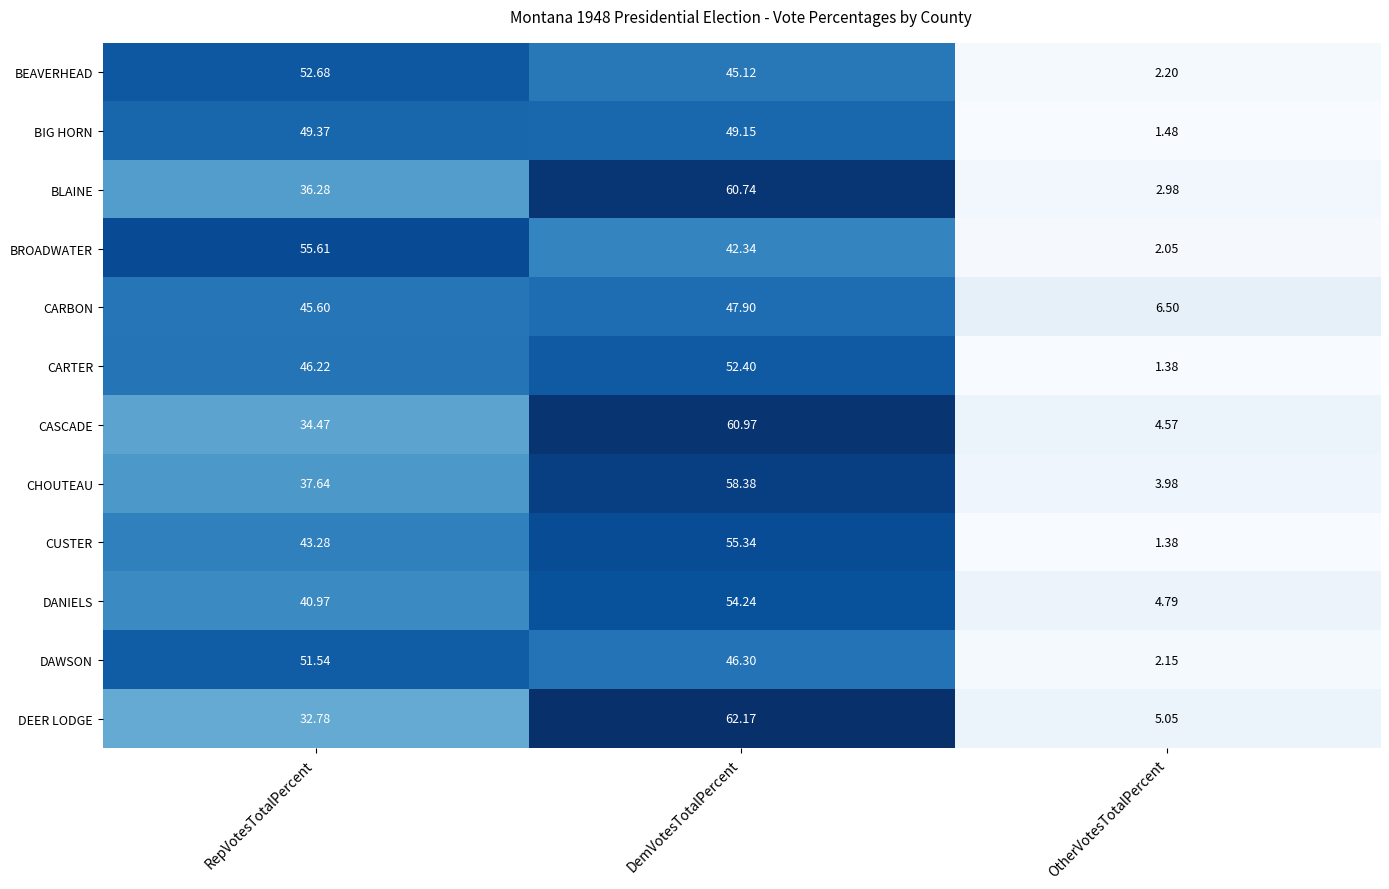

At which category is the sum across all series the highest?

DemVotesTotalPercent